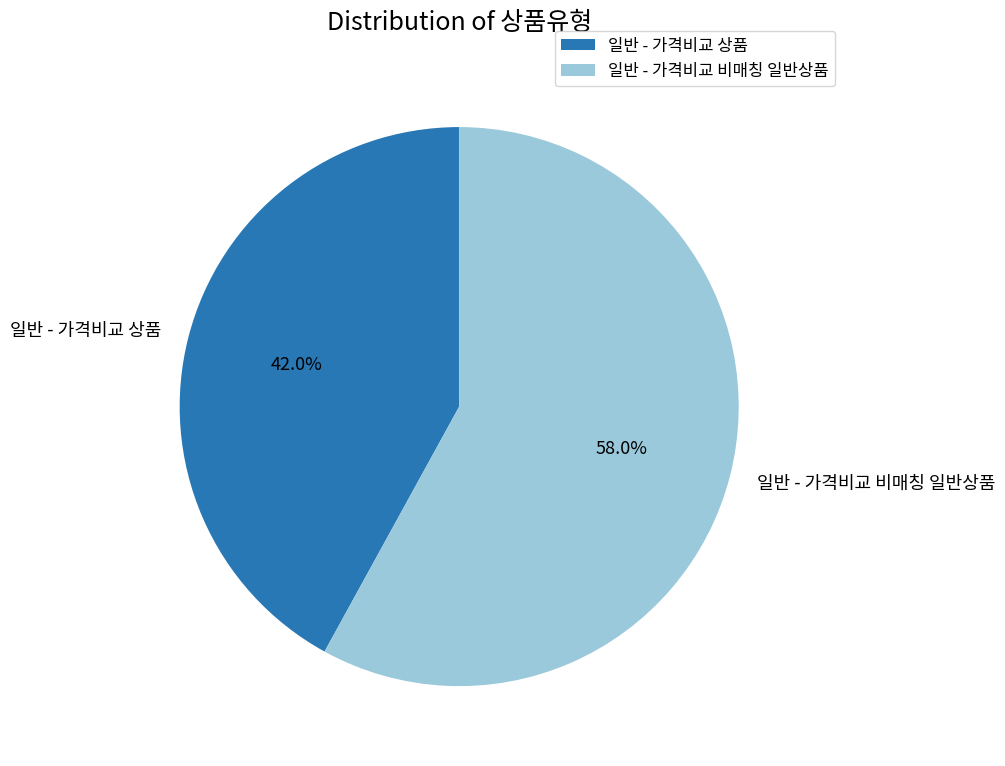

To the nearest percent, what percentage of the pie is 일반 - 가격비교 상품?

42%